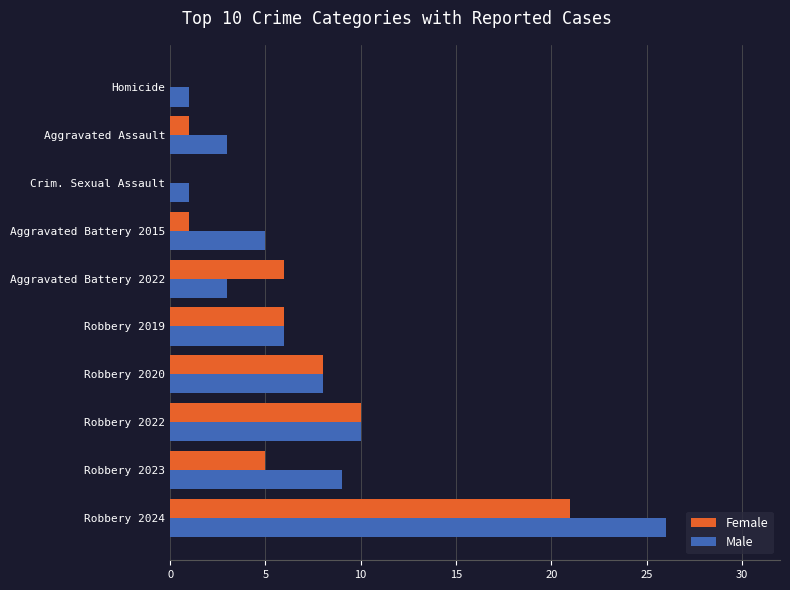

True or false: Female has a value of 10 at Robbery 2022.

True